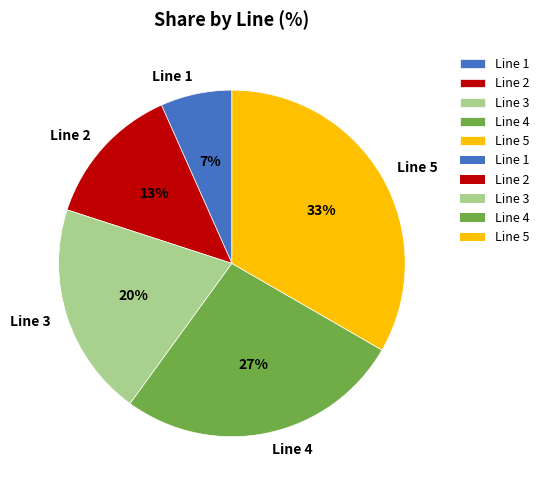

Combined, do Line 3 and Line 5 account for over 50%?

Yes